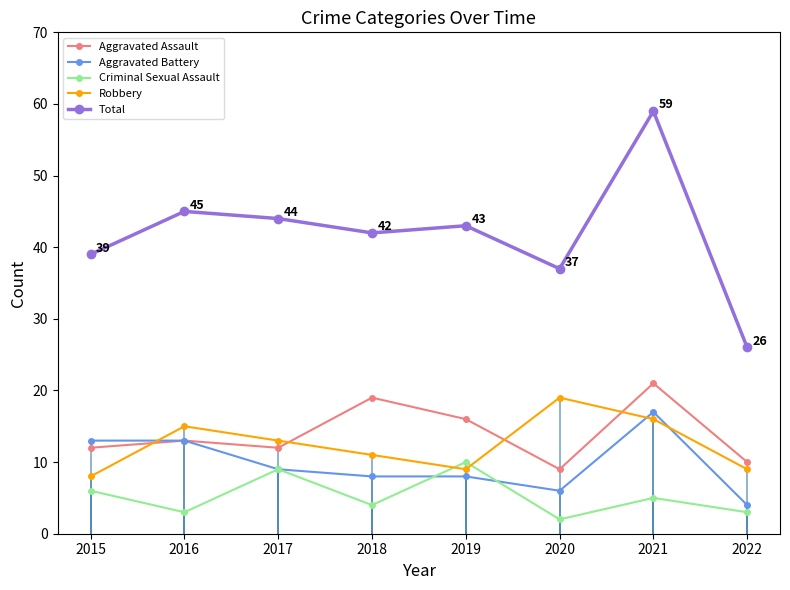

Does the chart have visible grid lines?

No